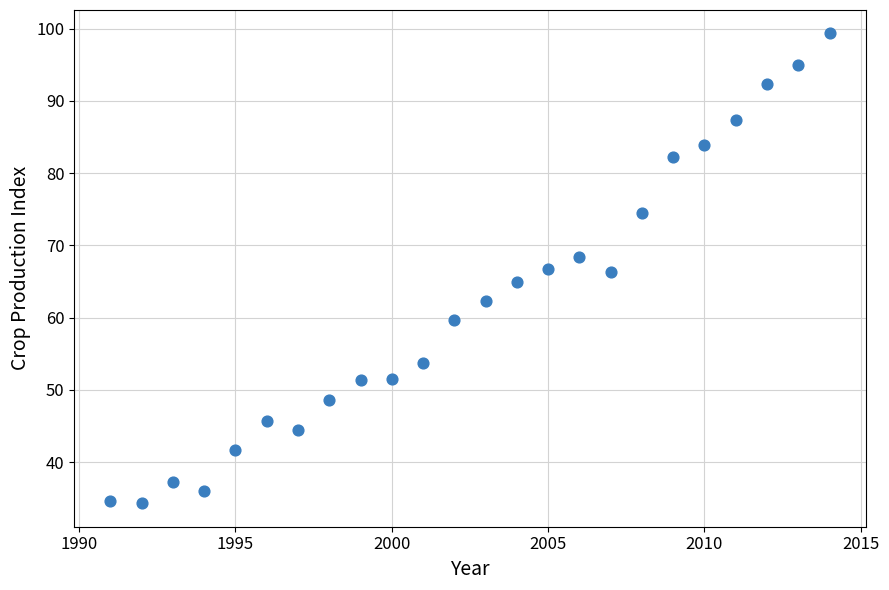

What is the range of Y values (max minus min)?

65.0